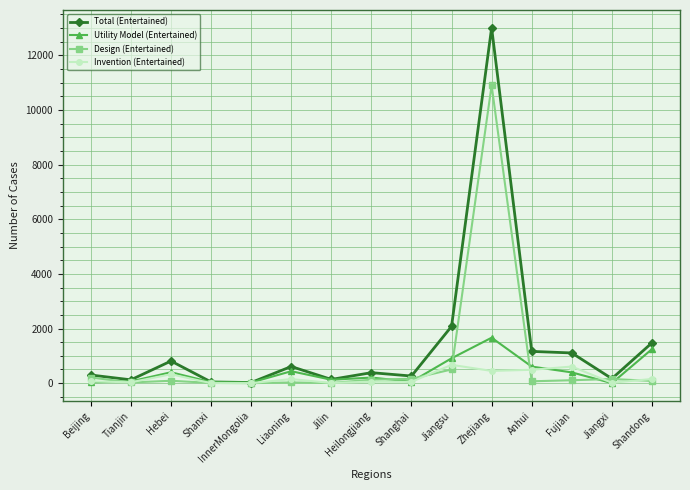

Rank the series by their maximum value, from highest to lowest.

Total (Entertained), Design (Entertained), Utility Model (Entertained), Invention (Entertained)